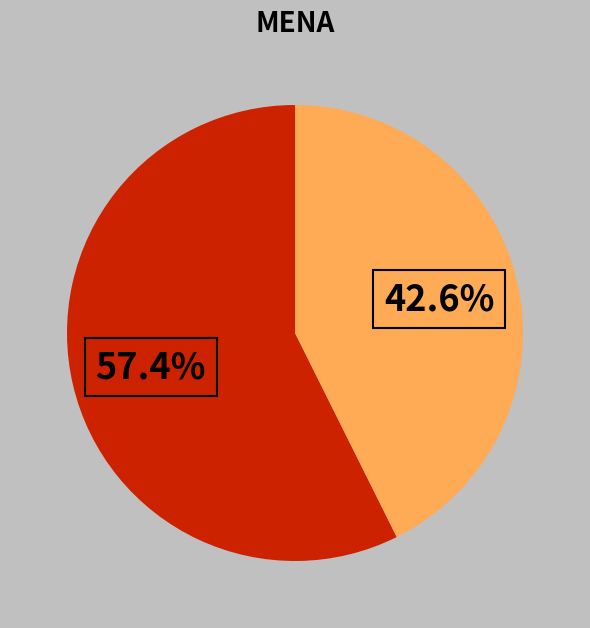

To the nearest percent, what is the average slice percentage?

50%